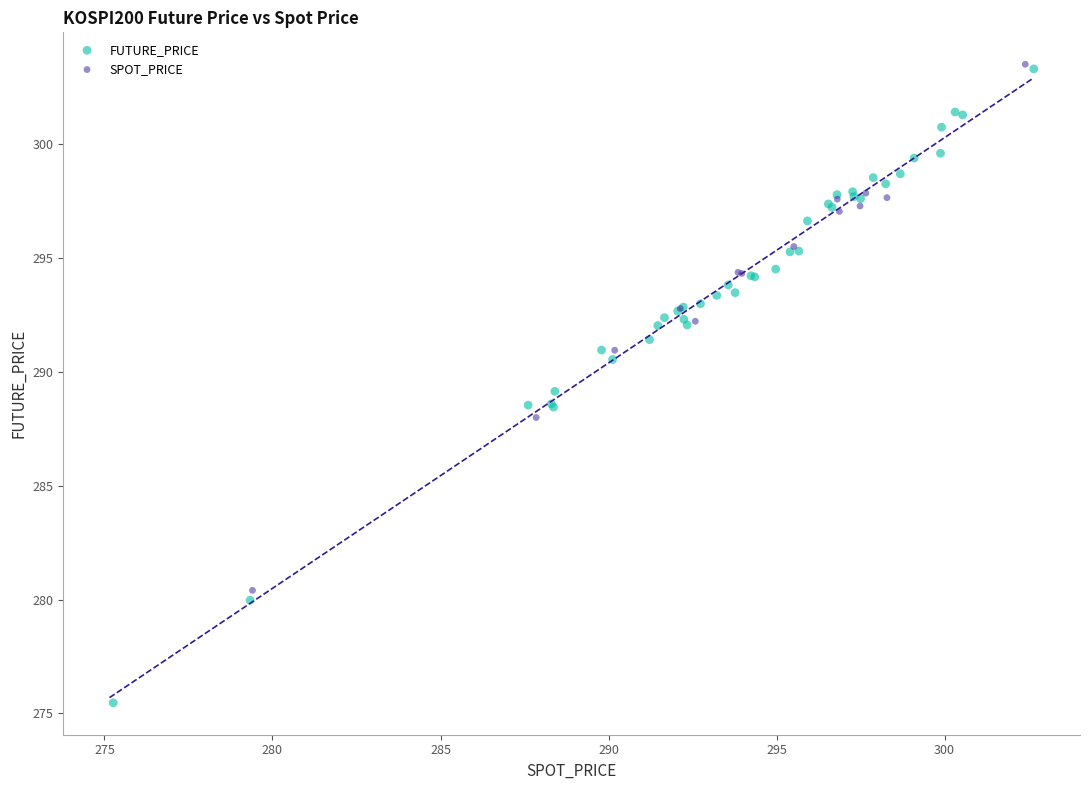

Which series reaches the minimum Y coordinate?

FUTURE_PRICE